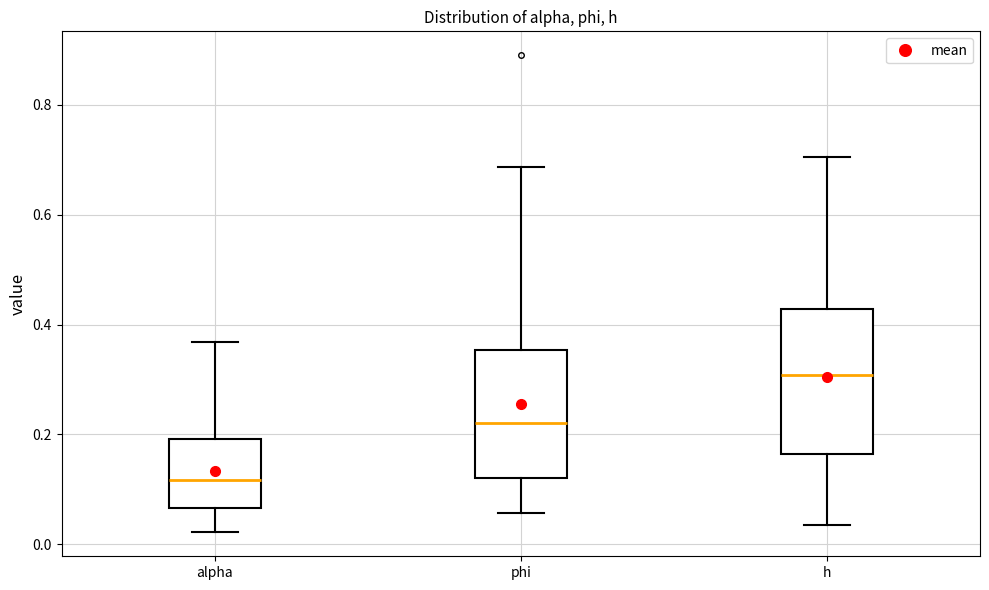

Reading left to right, transcribe this box plot: for each box, give where its median line is, the range the box spans, and where its two whiskers end, as read against the y-axis. The values are not printed on the chart, so give them approximately, as read against the axis.

alpha: median 0.12, box 0.06 to 0.20, whiskers 0.02 to 0.36
phi: median 0.22, box 0.12 to 0.36, whiskers 0.06 to 0.68
h: median 0.30, box 0.16 to 0.42, whiskers 0.04 to 0.70